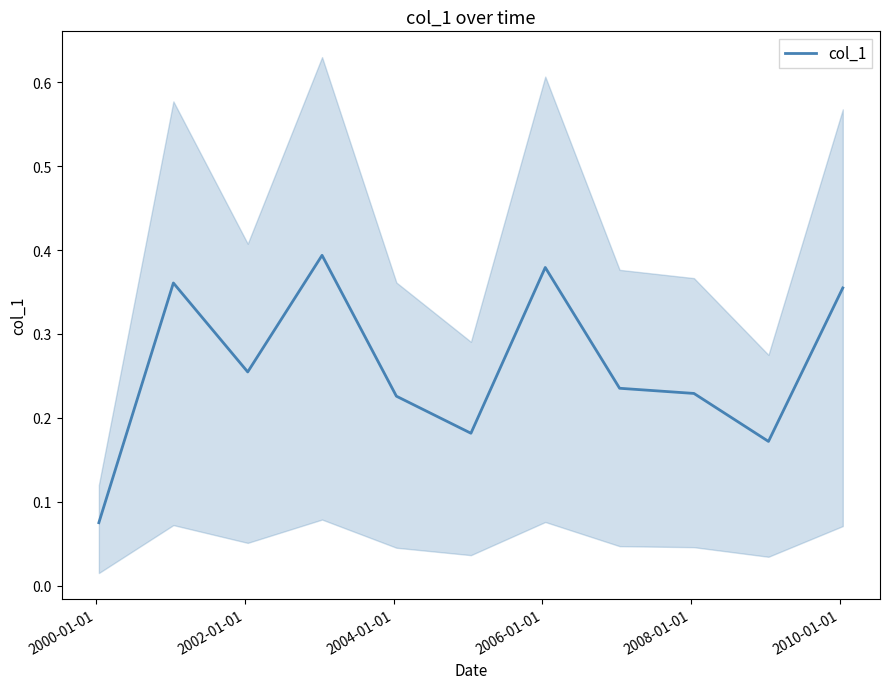

Reading left to right, transcribe all the data shown in this chart.

0.1	0.4	0.3	0.4	0.2	0.2	0.4	0.2	0.2	0.2	0.4